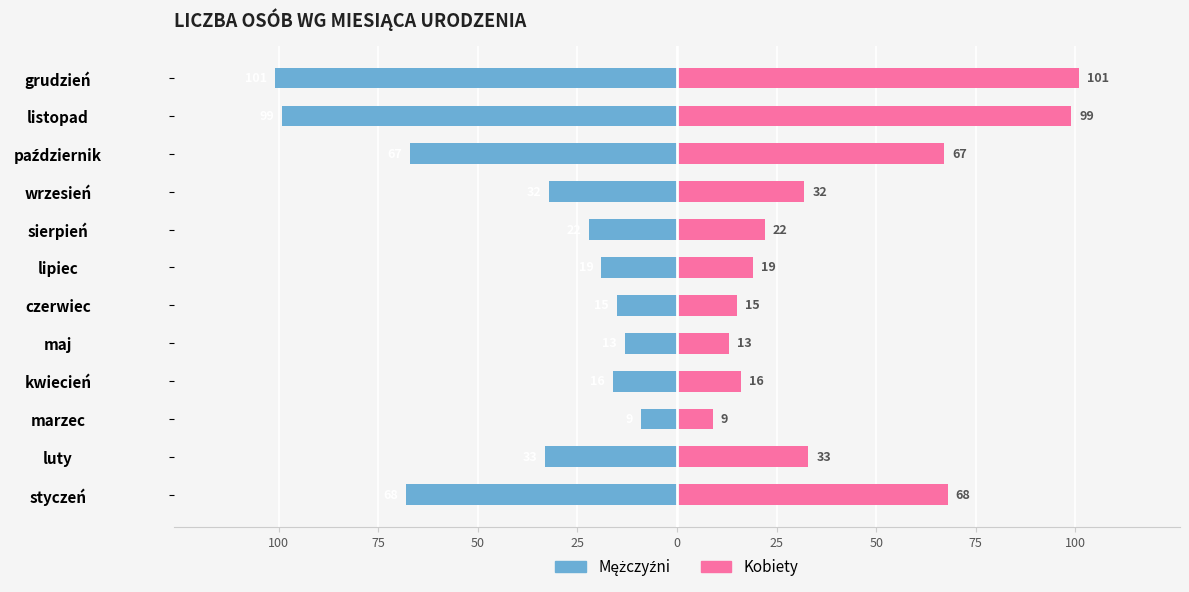

Reading left to right, list all the values displayed in this chart.

Mężczyźni: -68	-33	-9	-16	-13	-15	-19	-22	-32	-67	-99	-101
Kobiety: 68	33	9	16	13	15	19	22	32	67	99	101